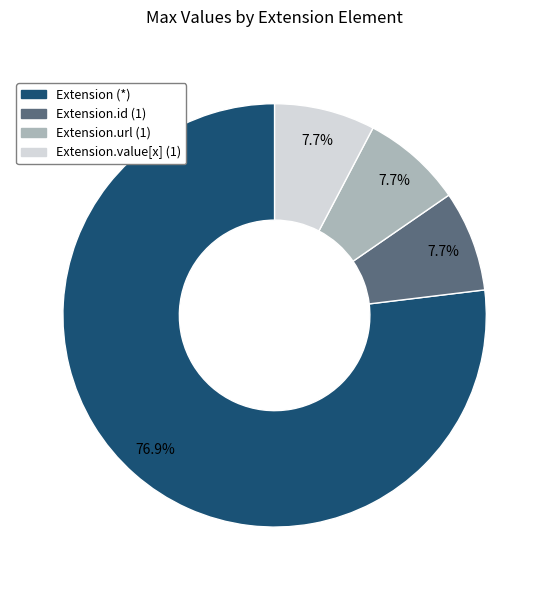

Does any single category account for the majority?

Yes